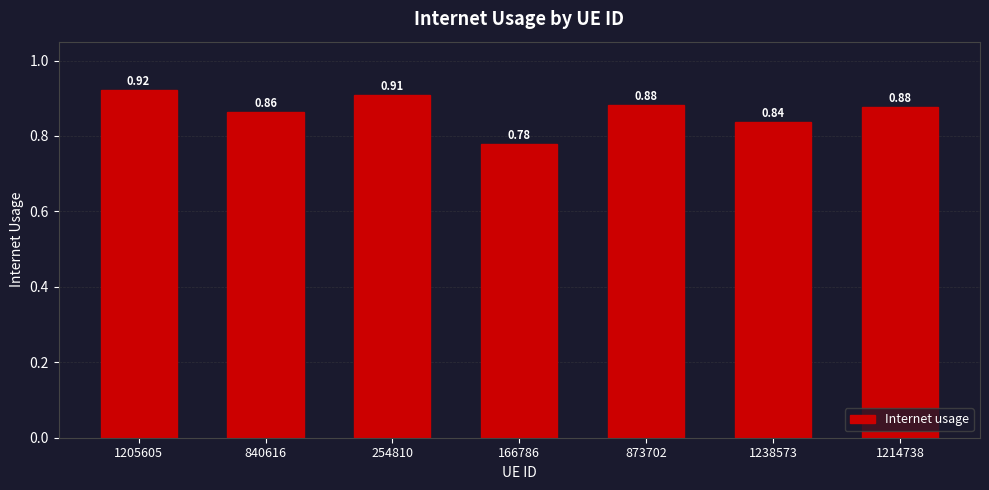

How many bars are there in total?

7